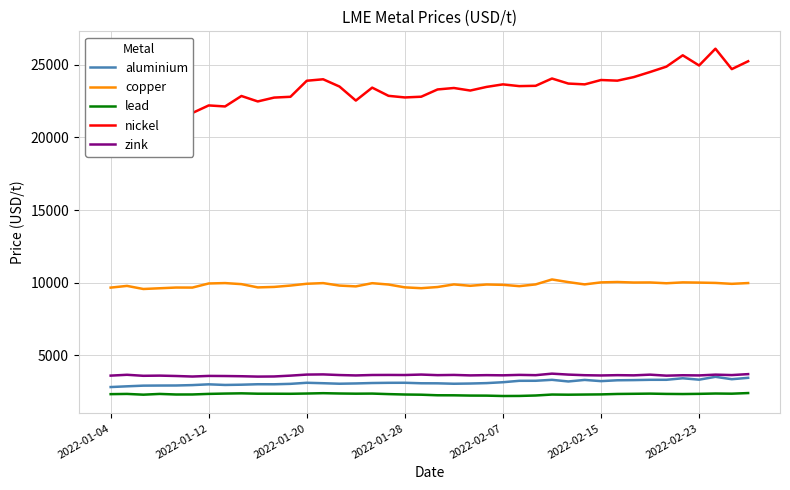

At which label does copper first exceed 9881?

2022-01-12